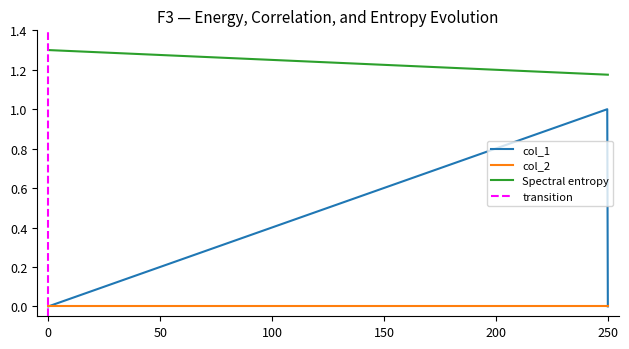

Is it true that col_1 equals 0 at 250?

True